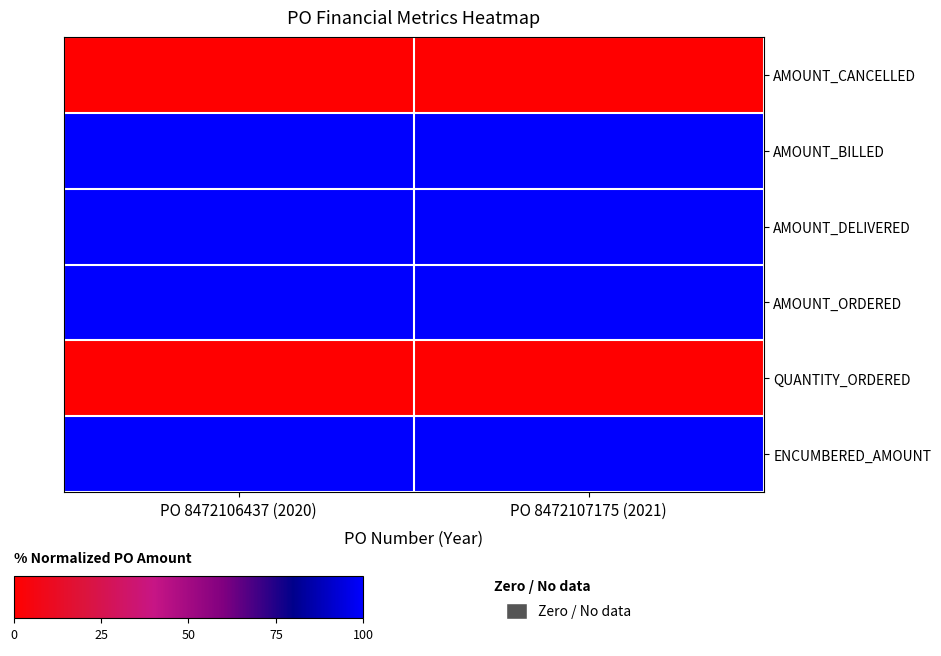

What is the greatest value displayed?

100.0